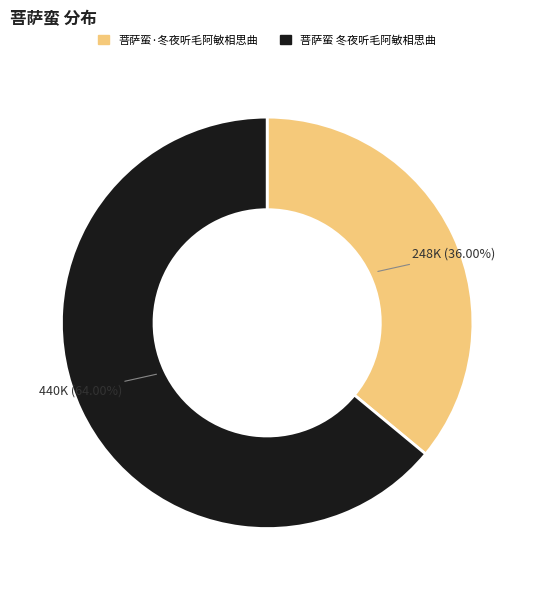

Does any single category account for the majority?

Yes